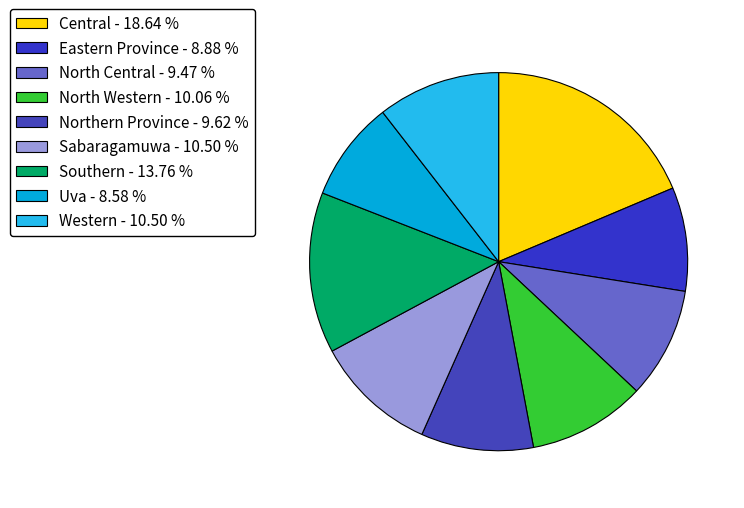

To the nearest percent, what is the average slice percentage?

11%